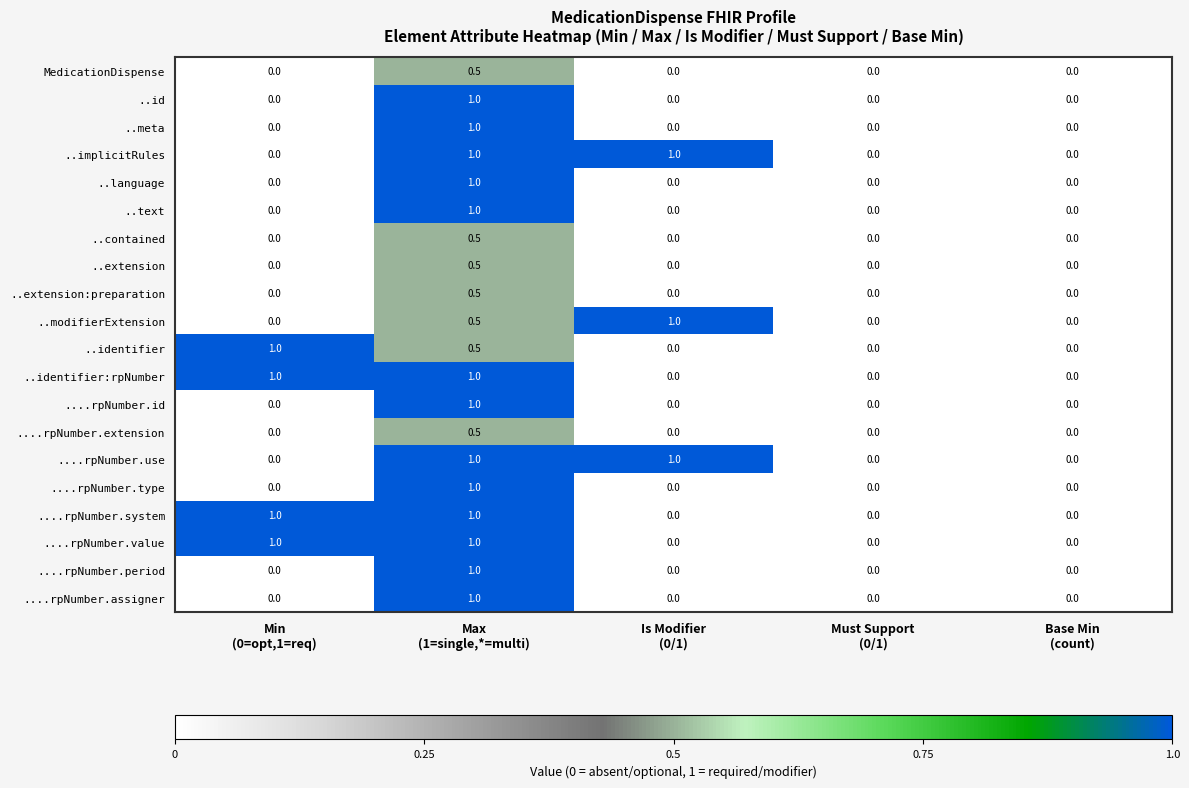

What is the highest value of the ....rpNumber.assigner series?

1.0